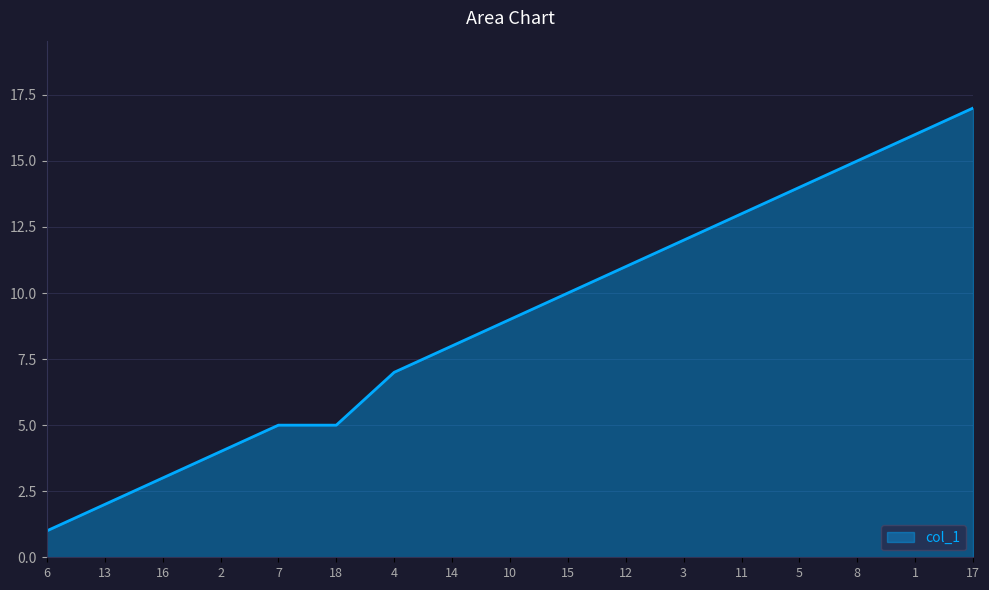

What is the ratio of the value at 10 to the value at 4?

1.3